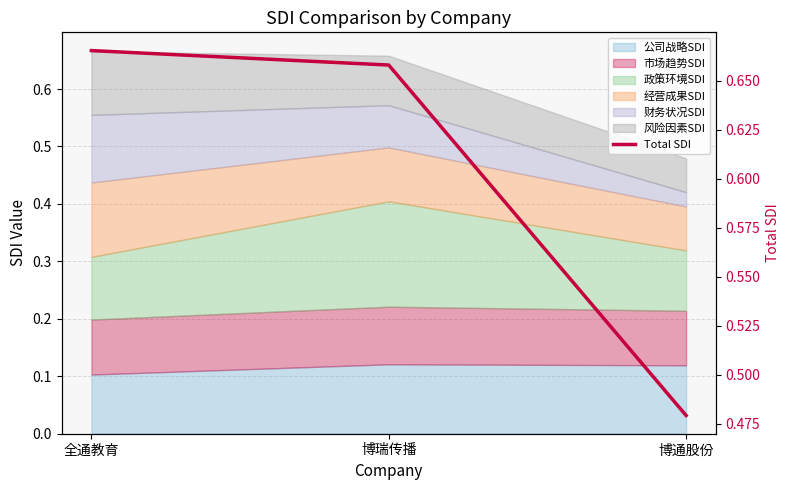

Rank the categories by value from lowest to highest.

博通股份, 博瑞传播, 全通教育